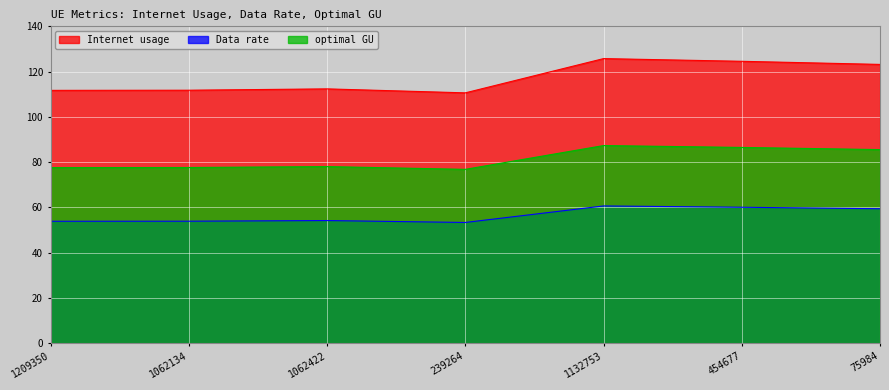

True or false: Internet usage has more than 1 interior local peaks.

True